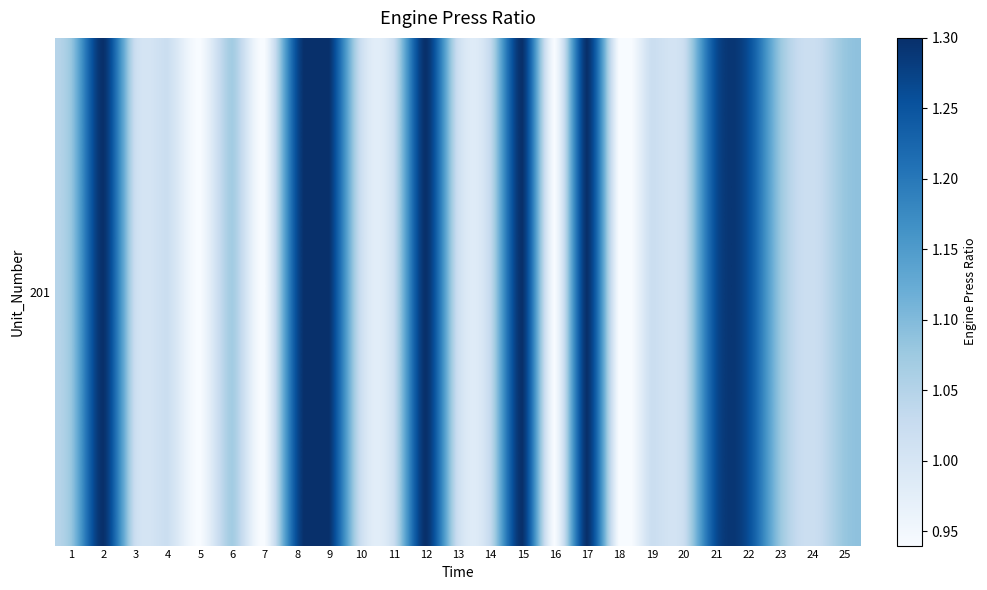

Which label corresponds to the smallest value in the chart?

5